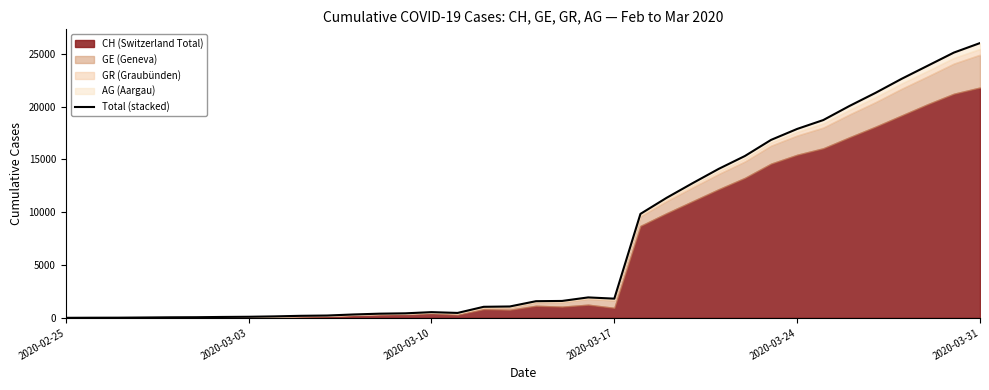

What position from the left is 2020-03-10?

15